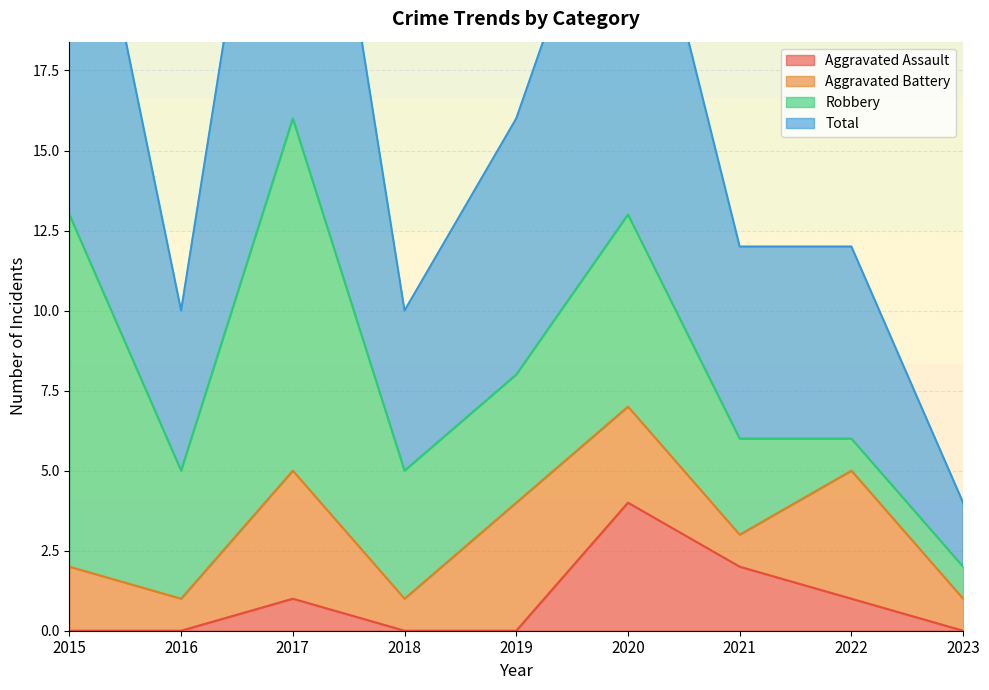

The value of Aggravated Assault at 2016 is 3. True or false?

False